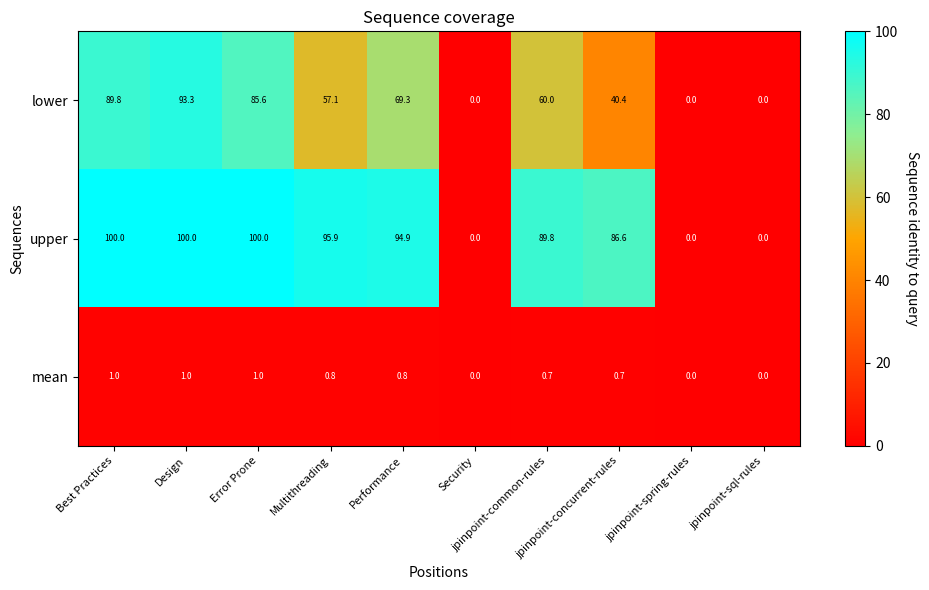

What is the highest value of the upper series?

100.0